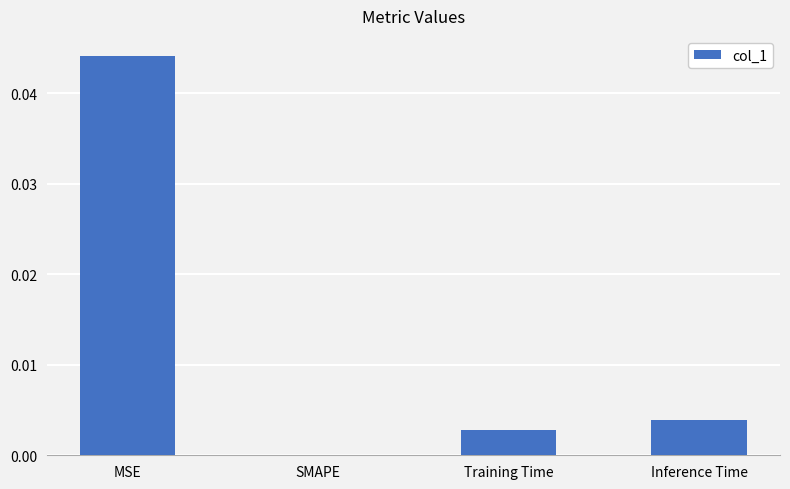

The value at SMAPE is 0.0. True or false?

True